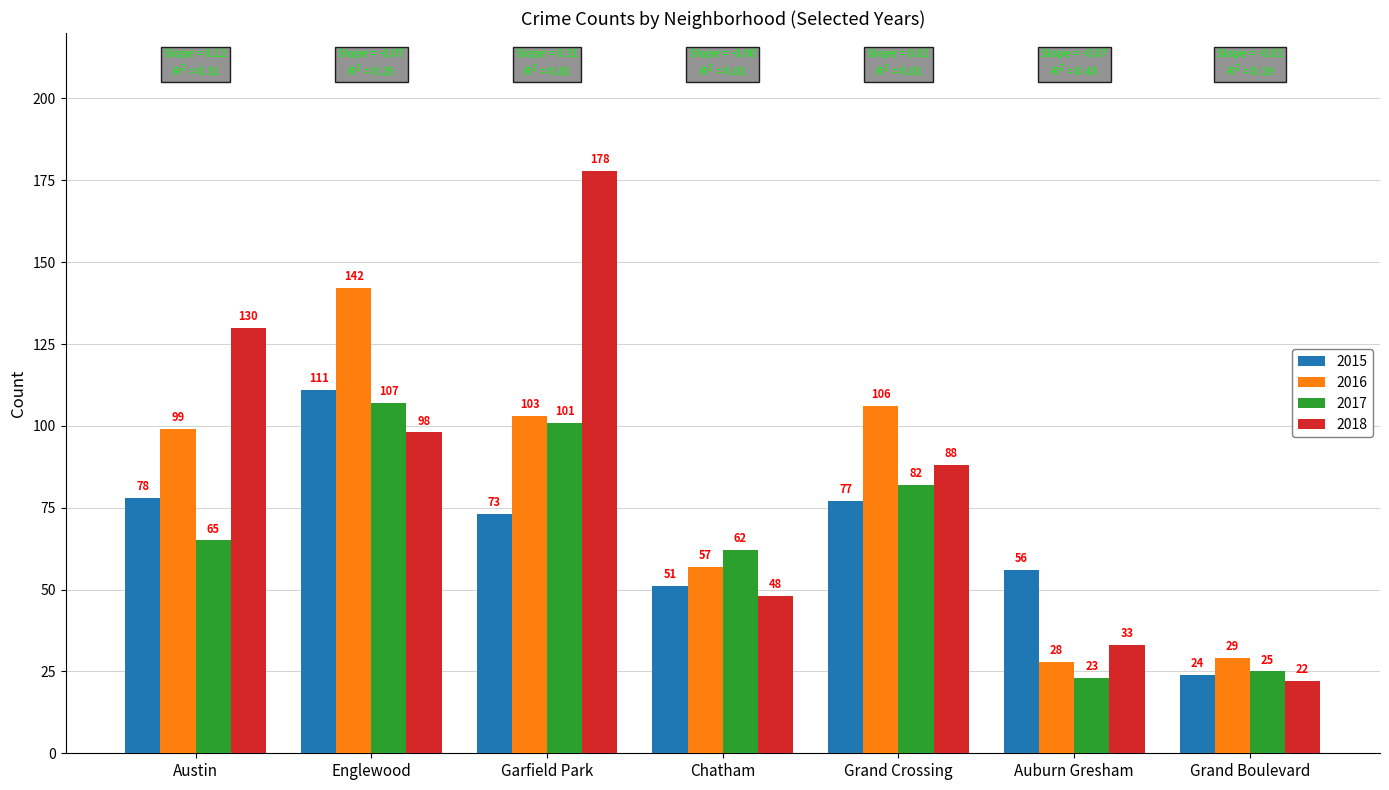

At which category is the sum across all series the highest?

Englewood